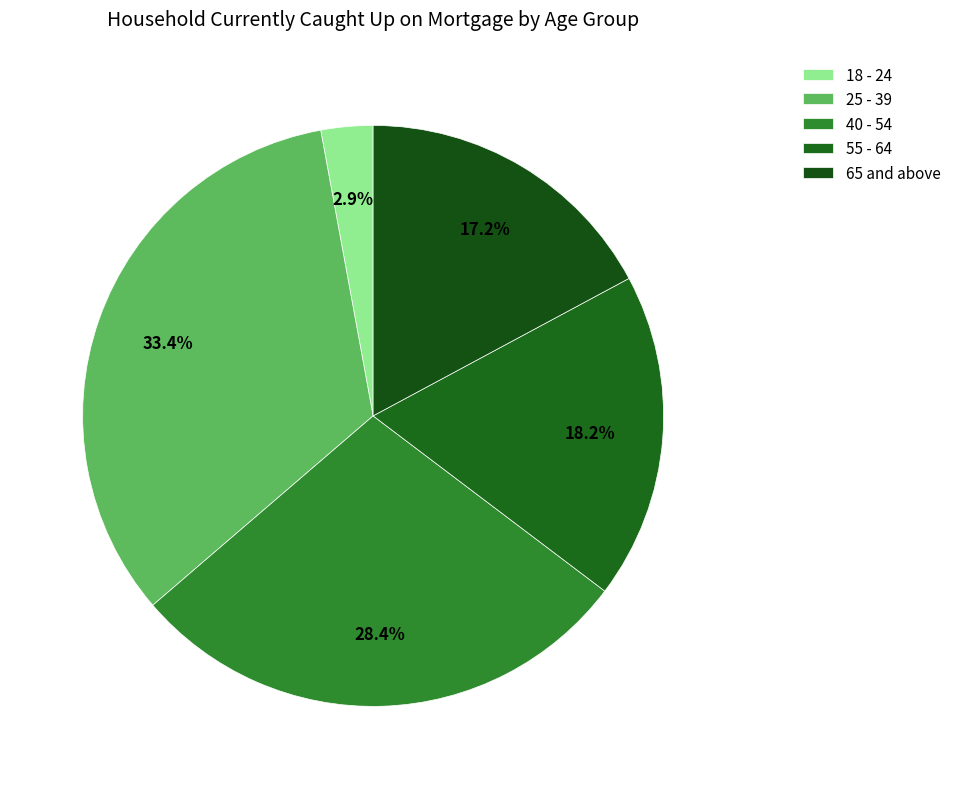

Count the number of slices in the pie.

5